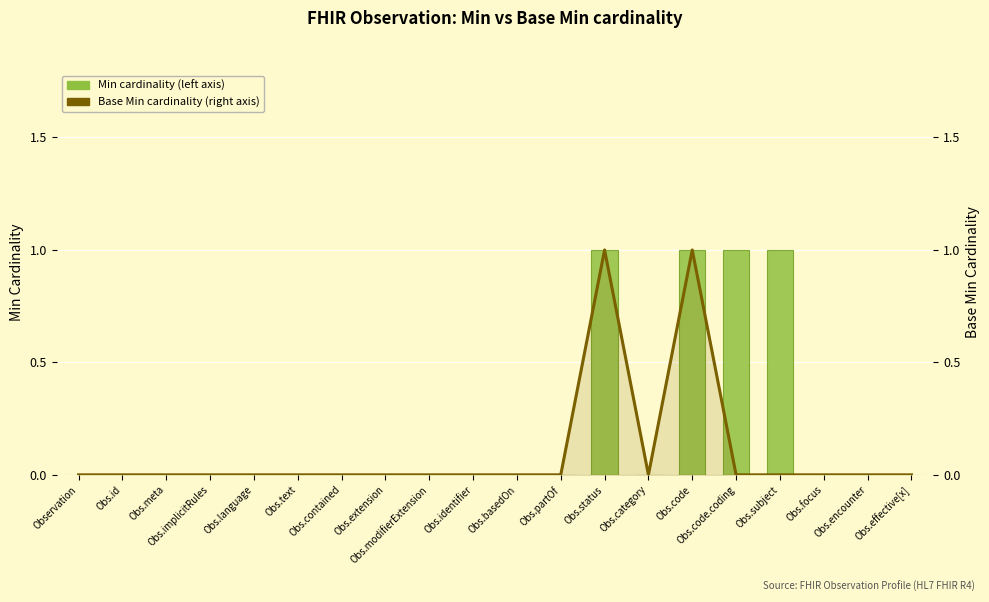

At which category is the sum across all series the highest?

Obs.status